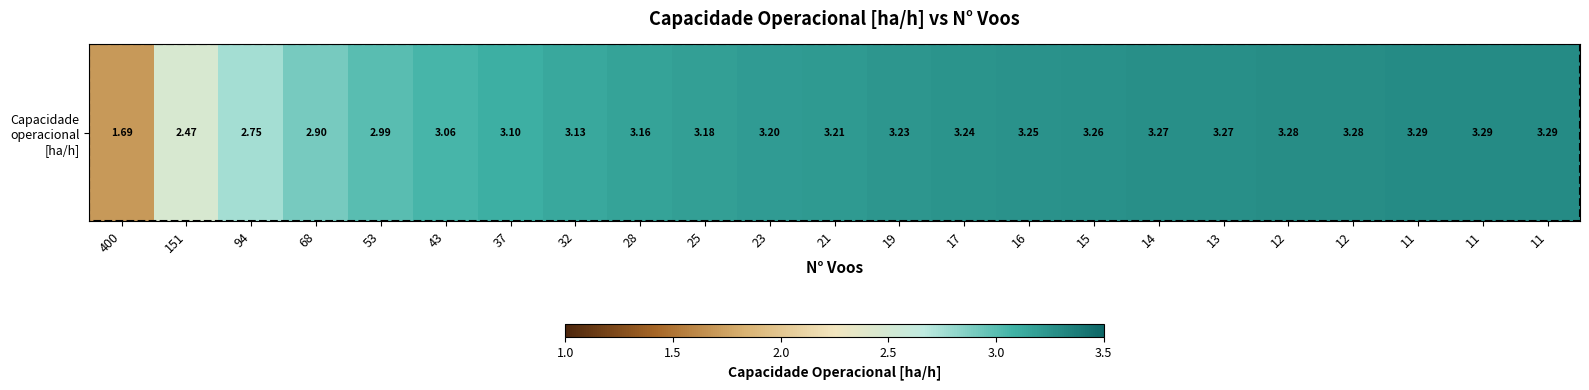

Which label corresponds to the largest value in the chart?

11